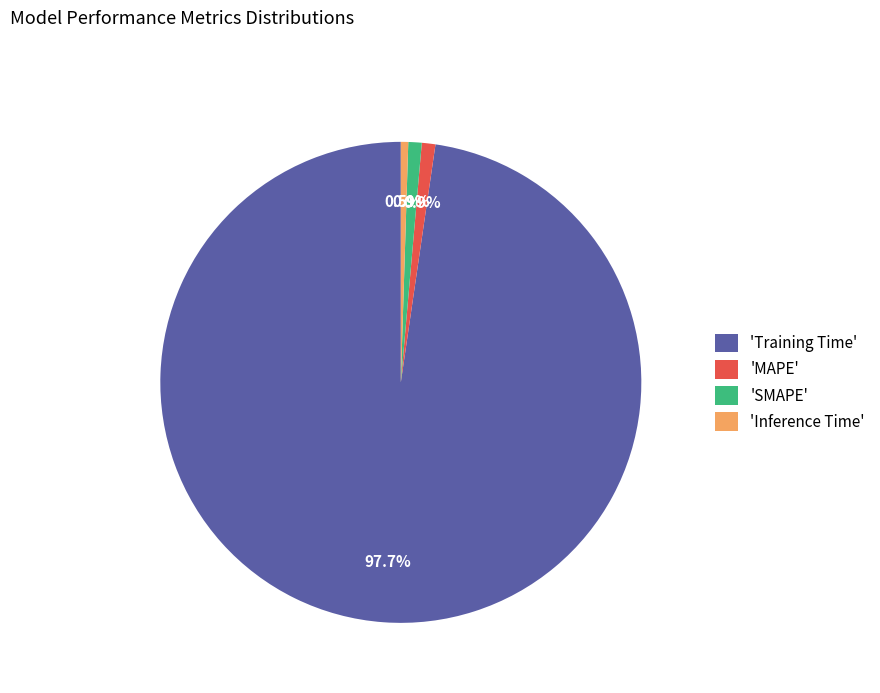

Does 'MAPE' represent more than half of the total?

No